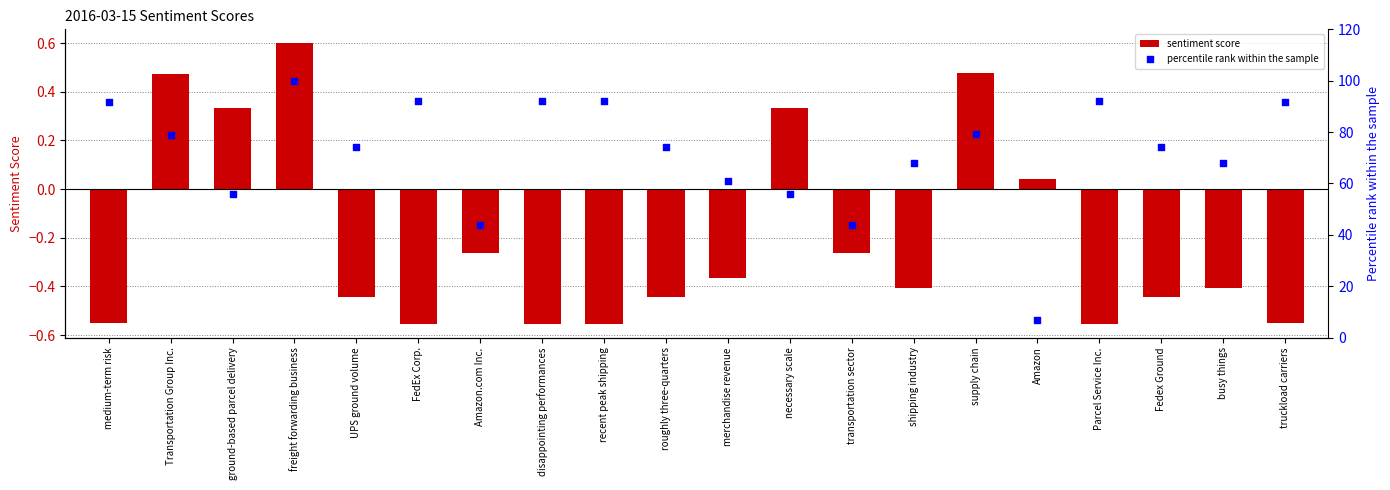

What are all the series names shown in the legend?

sentiment score, percentile rank within the sample